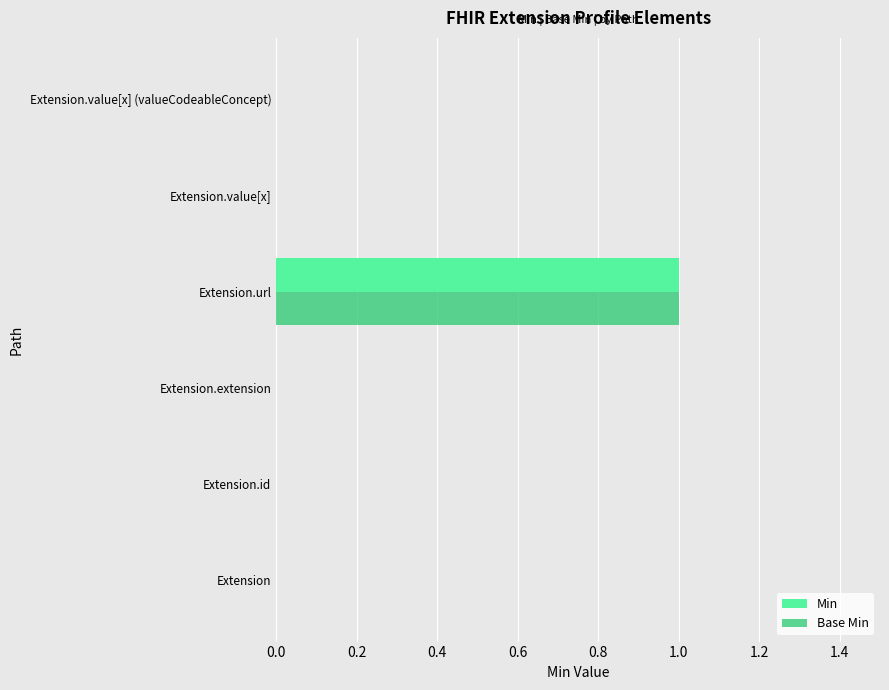

At which category is the sum across all series the highest?

Extension.url